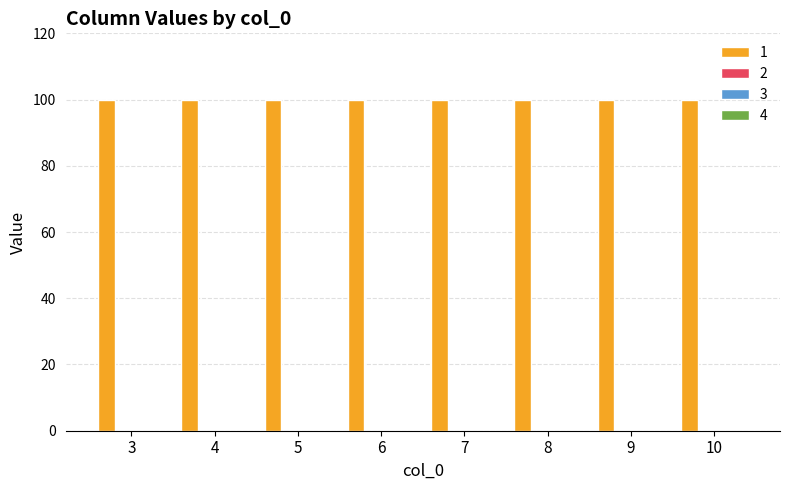

At how many categories does at least one series exceed 52?

8